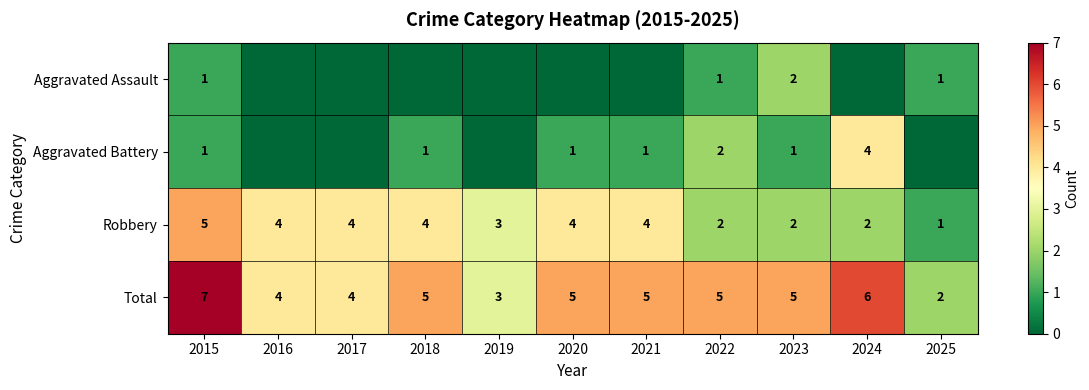

At how many categories does at least one series exceed 6?

1